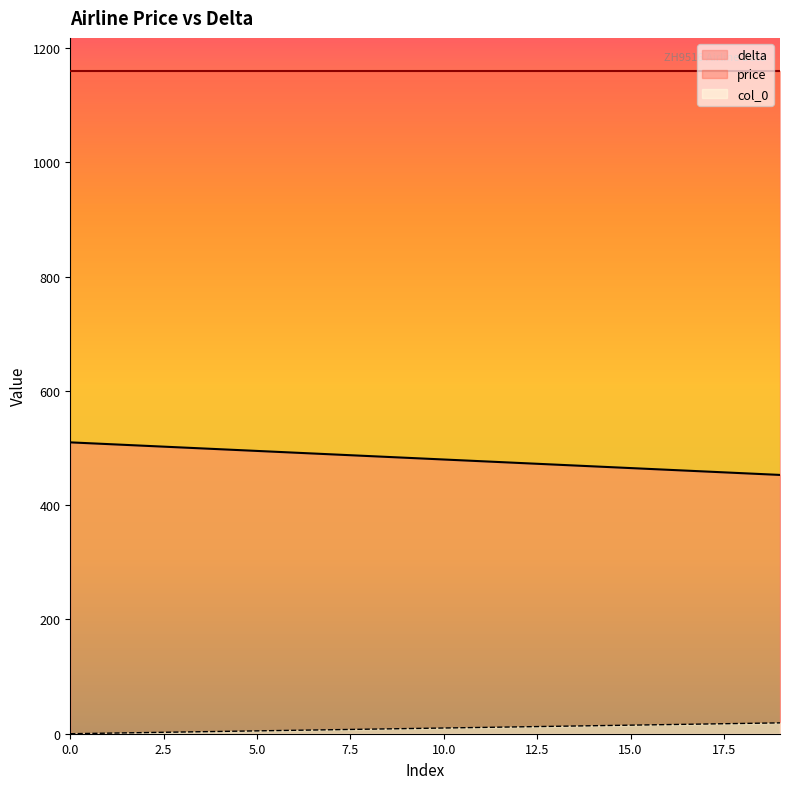

How many data points in col_0 are less than 10?

10